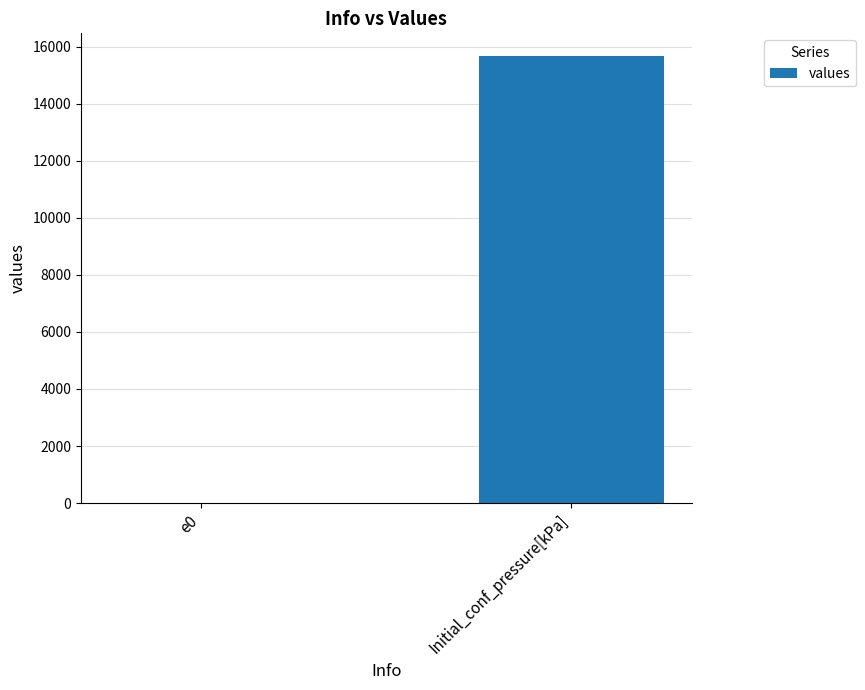

What is the greatest value displayed?

15691.0